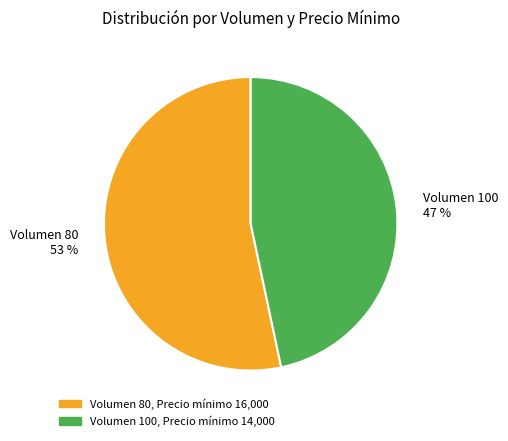

To the nearest percent, what is the average slice percentage?

50%